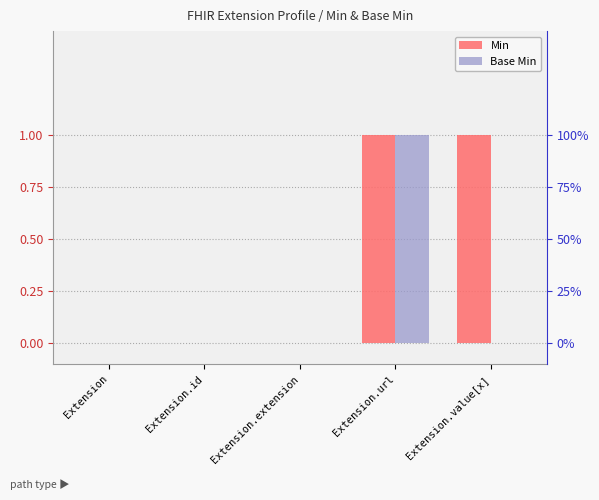

At how many categories does at least one series exceed 0?

2